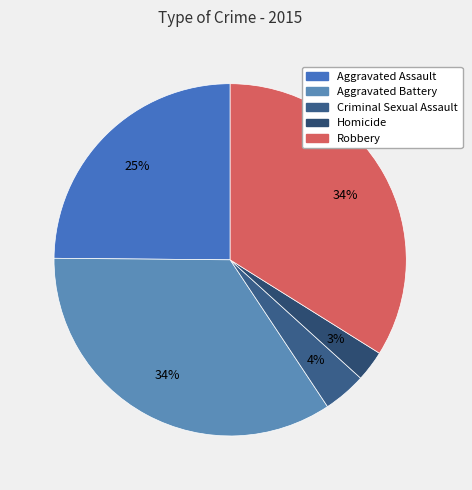

Is Robbery the majority of the pie?

No